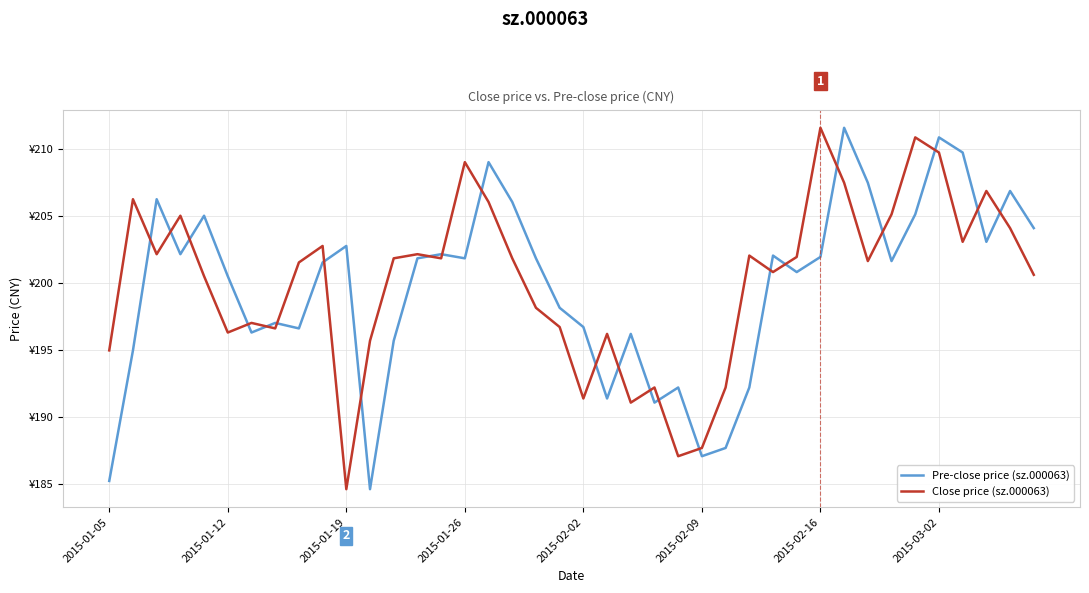

Does the chart have visible grid lines?

Yes